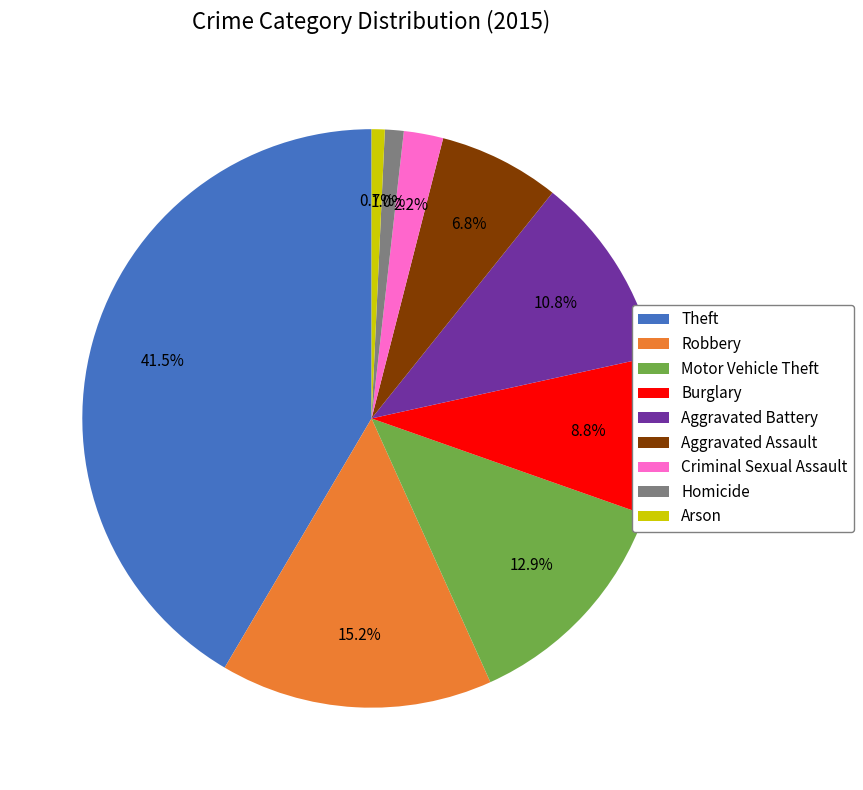

How many slices are in this pie chart?

9